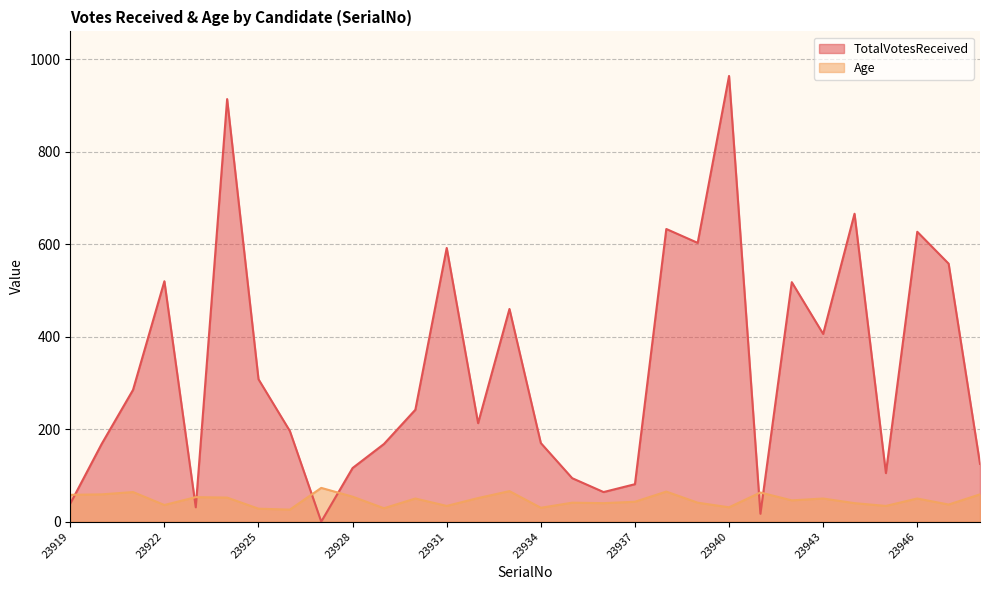

Between which two adjacent categories do Age and TotalVotesReceived first intersect?

23919 and 23920